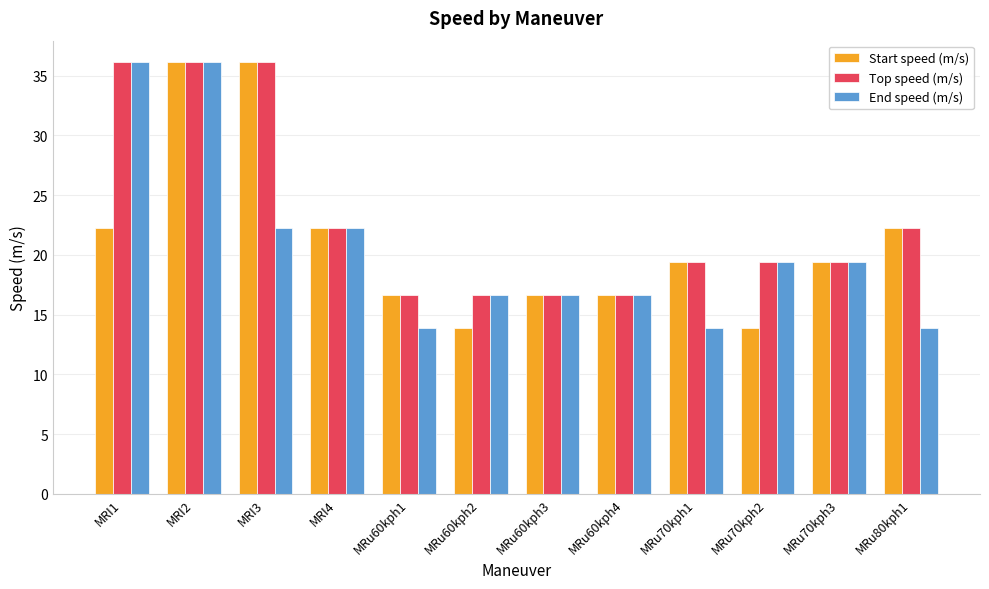

What is the highest value of the Start speed (m/s) series?

36.1